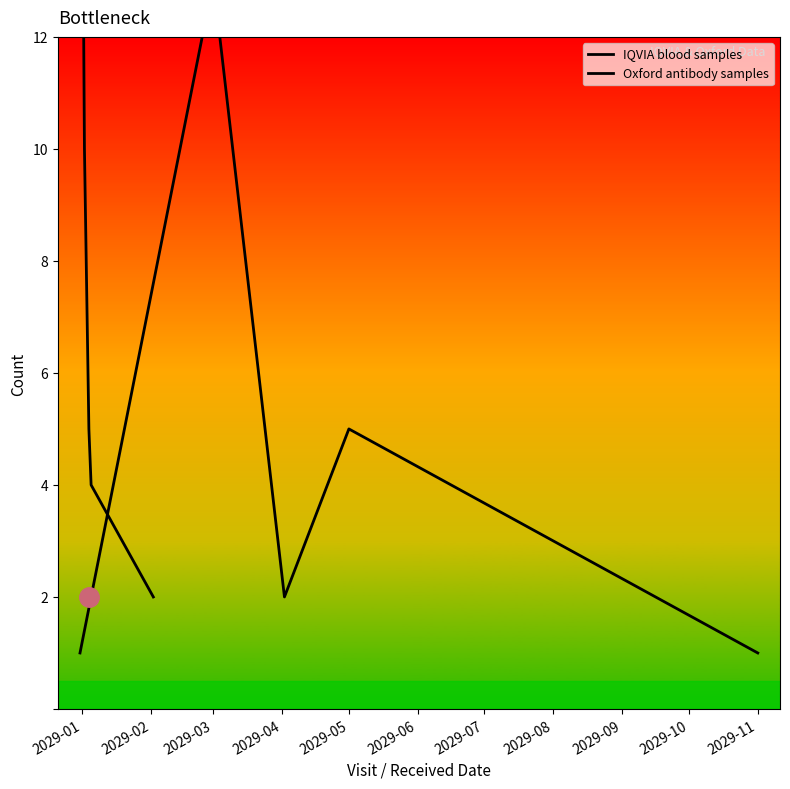

True or false: Oxford antibody samples has more than 0 points higher than both neighbors.

True